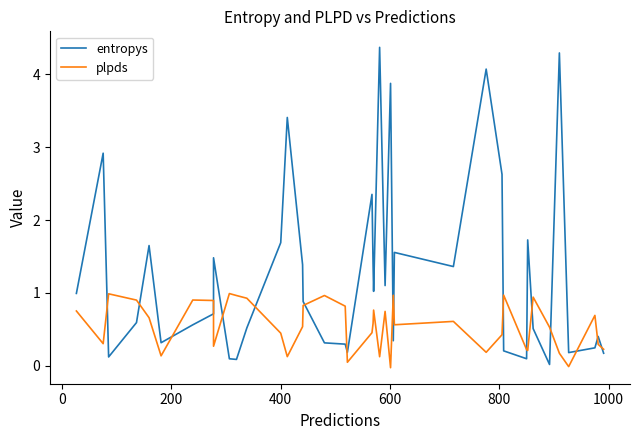

What are all the series names shown in the legend?

entropys, plpds